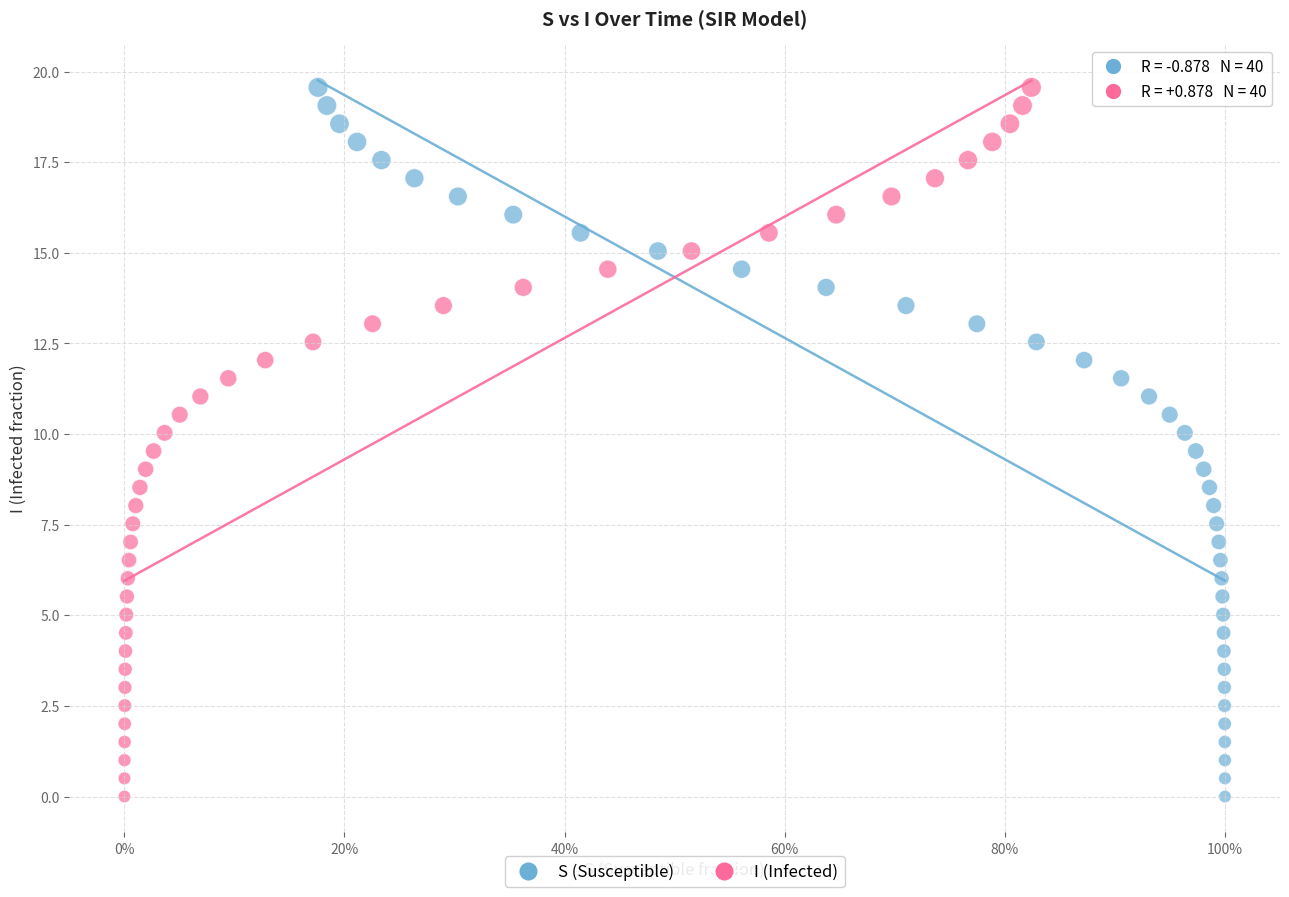

What are all the series names shown in the legend?

S (Susceptible), I (Infected)